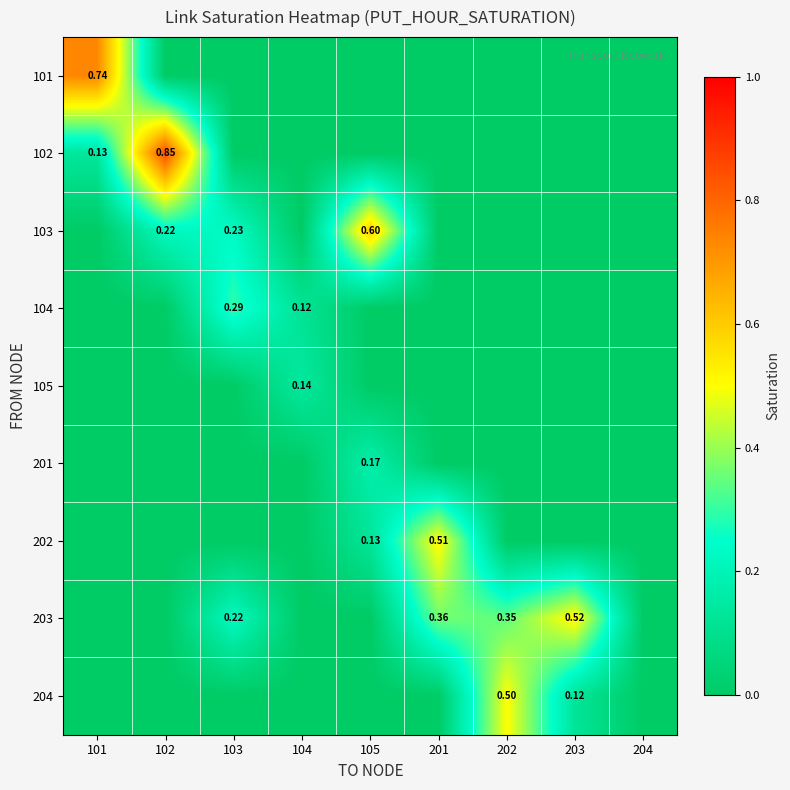

What is the maximum value for 201?

0.2